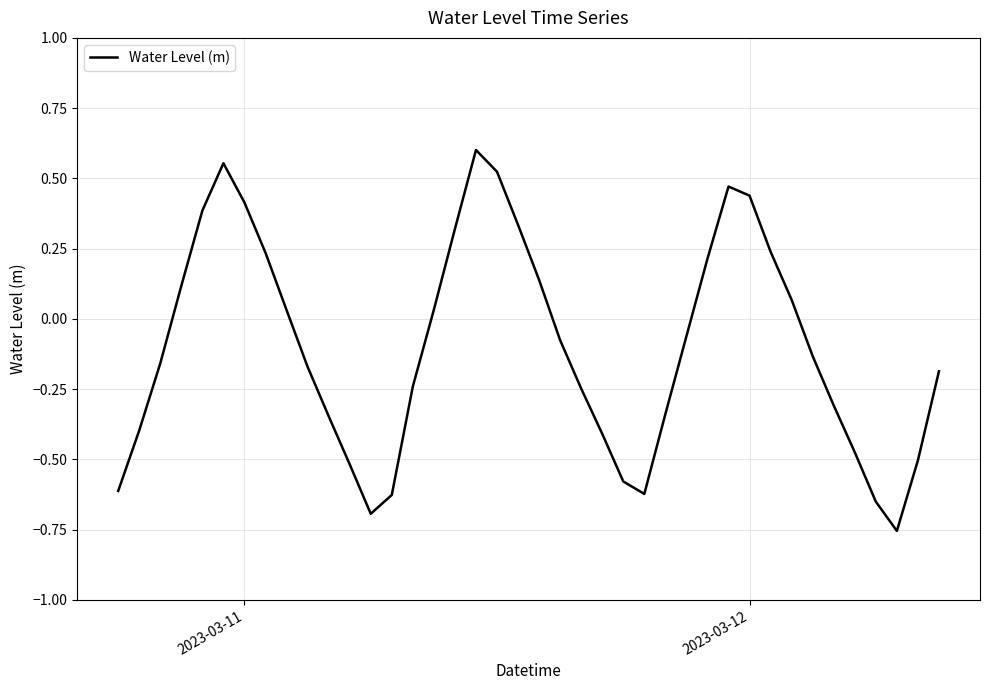

How many values exceed 0?

17